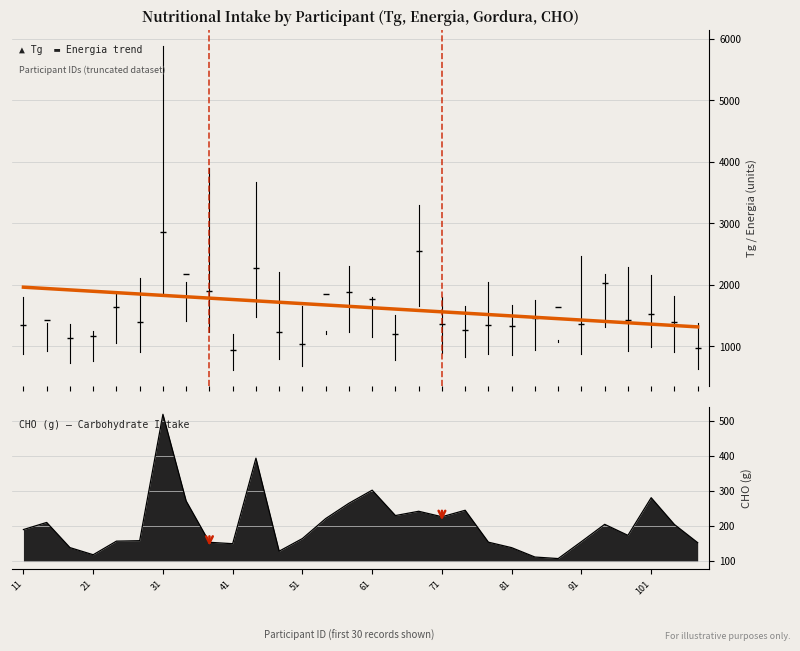

True or false: the data shows 1111.9 at 14.

False